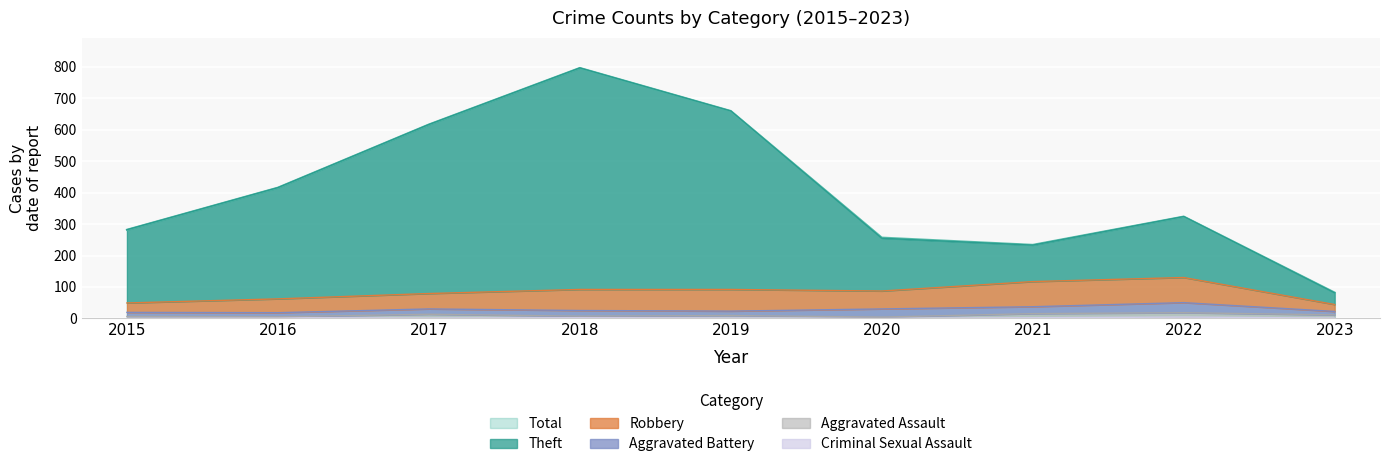

Where is the first local minimum for Criminal Sexual Assault?

2017